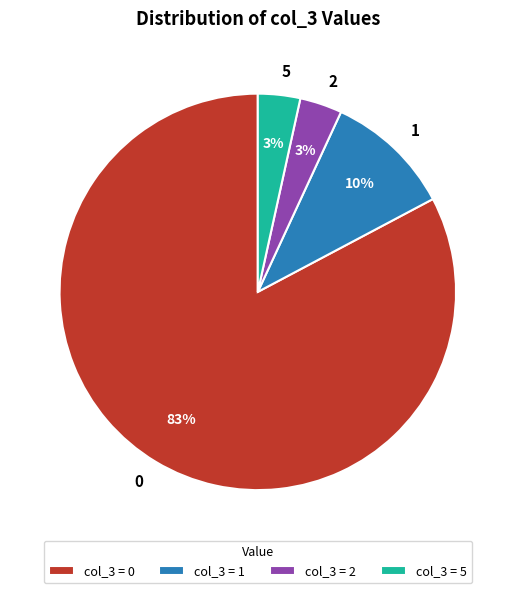

To the nearest percent, what is the average slice percentage?

25%